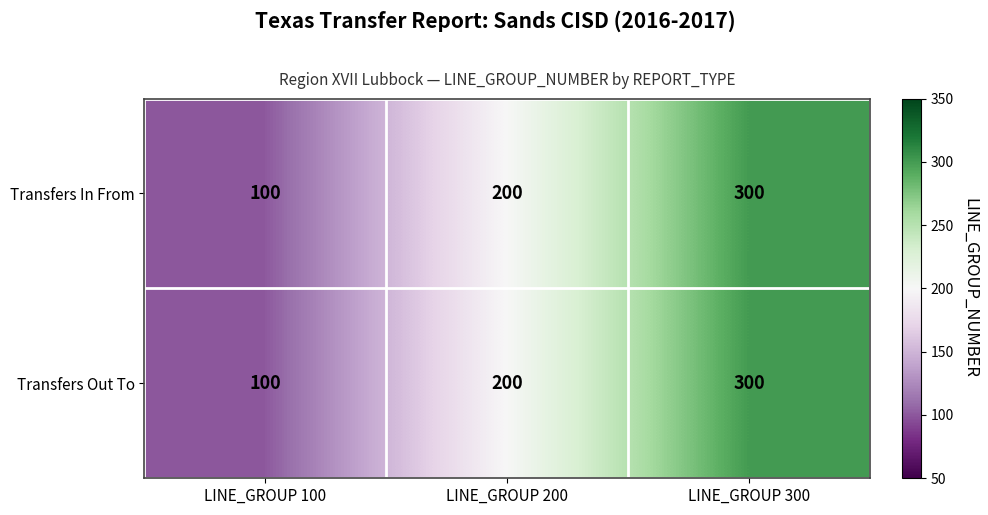

The value of Transfers In From at LINE_GROUP 100 is 100. True or false?

True